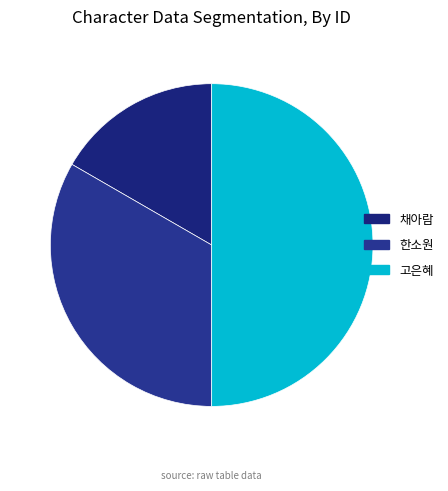

How many slices are in this pie chart?

3